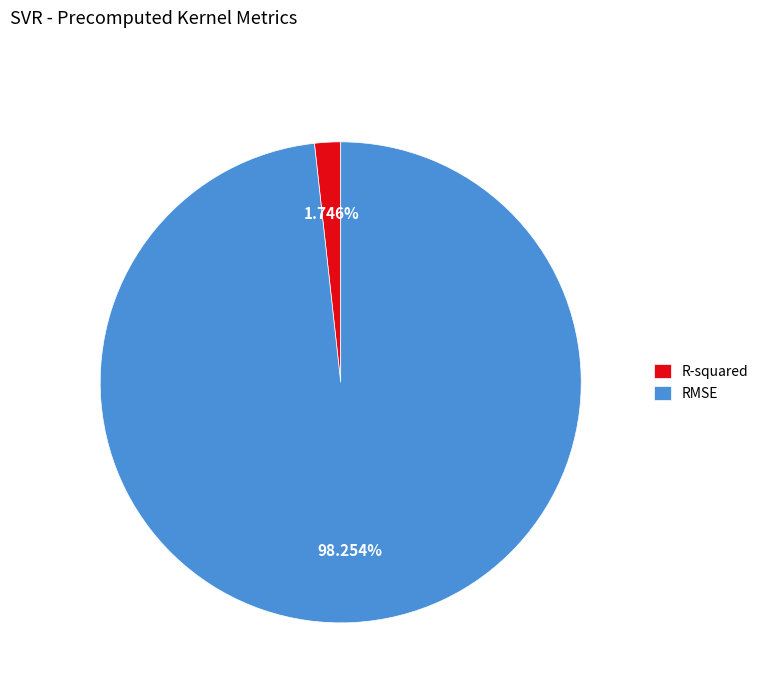

True or false: RMSE accounts for 98% of the total.

True